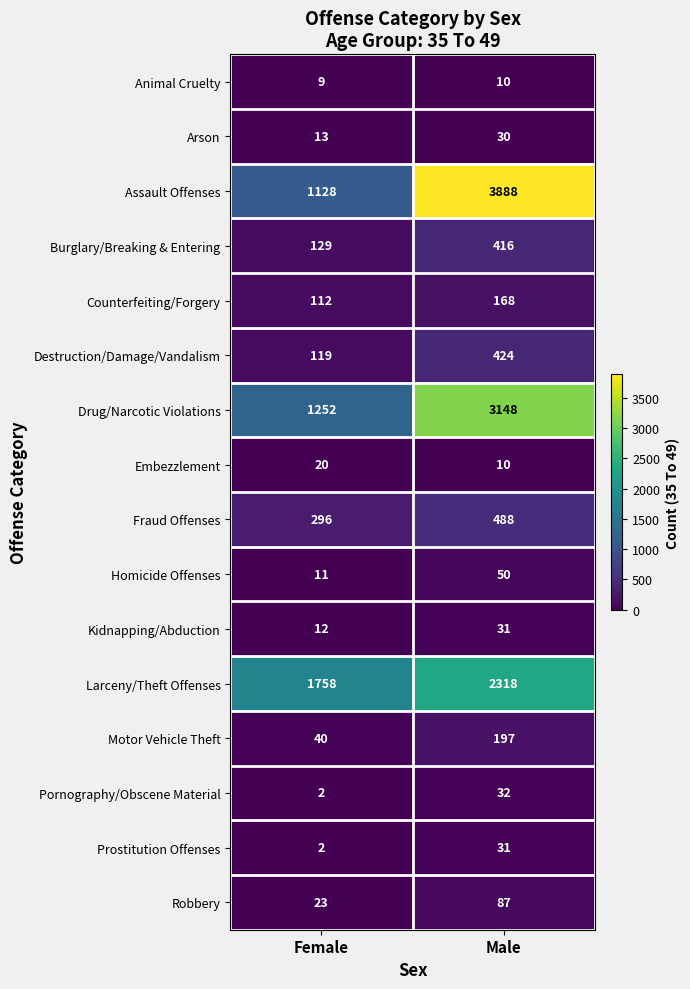

At how many categories does at least one series exceed 1970?

1